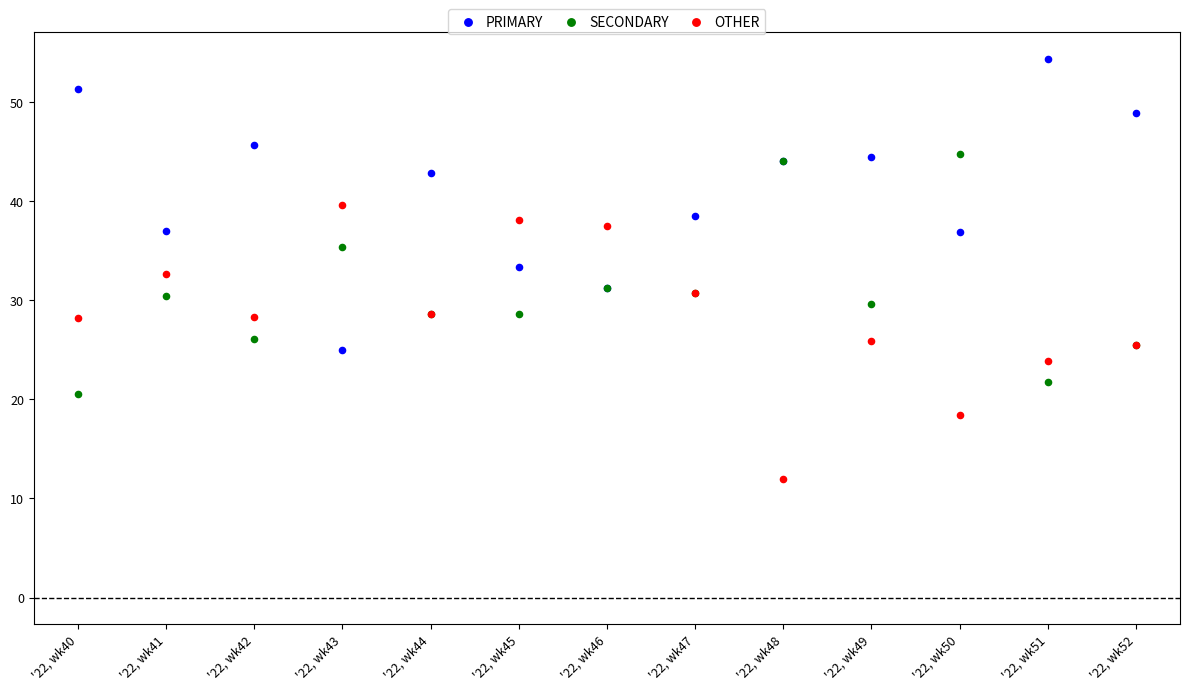

Which series contains the lowest Y value?

OTHER